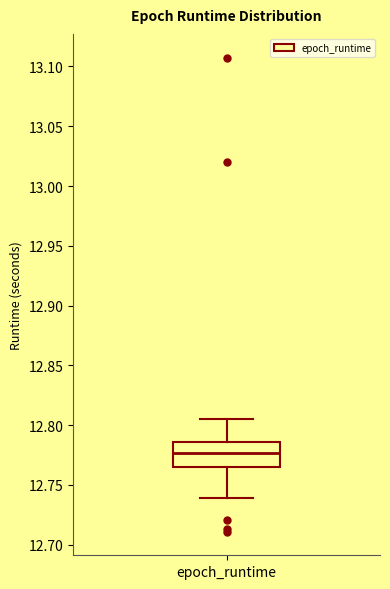

Transcribe this box plot: give where the median line is, the range the box spans, and where the two whiskers end, as read against the y-axis. The values are not printed on the chart, so give them approximately, as read against the axis.

median 12.775, box 12.765 to 12.785, whiskers 12.740 to 12.805